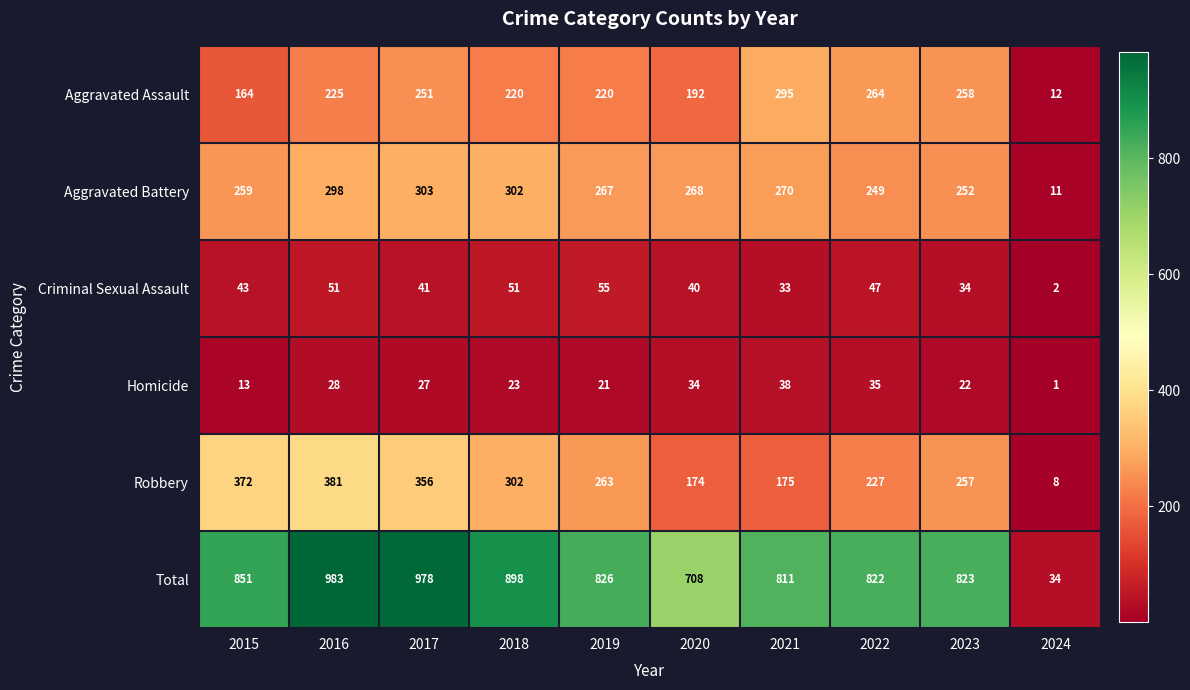

Which series has the largest total across all categories?

Total